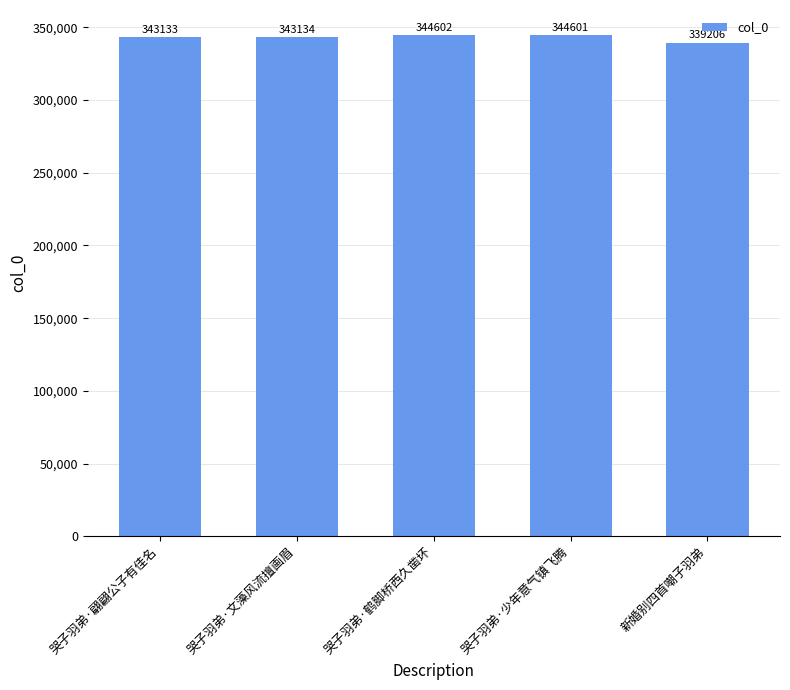

What position from the left is 哭子羽弟·文藻风流擅画眉?

2